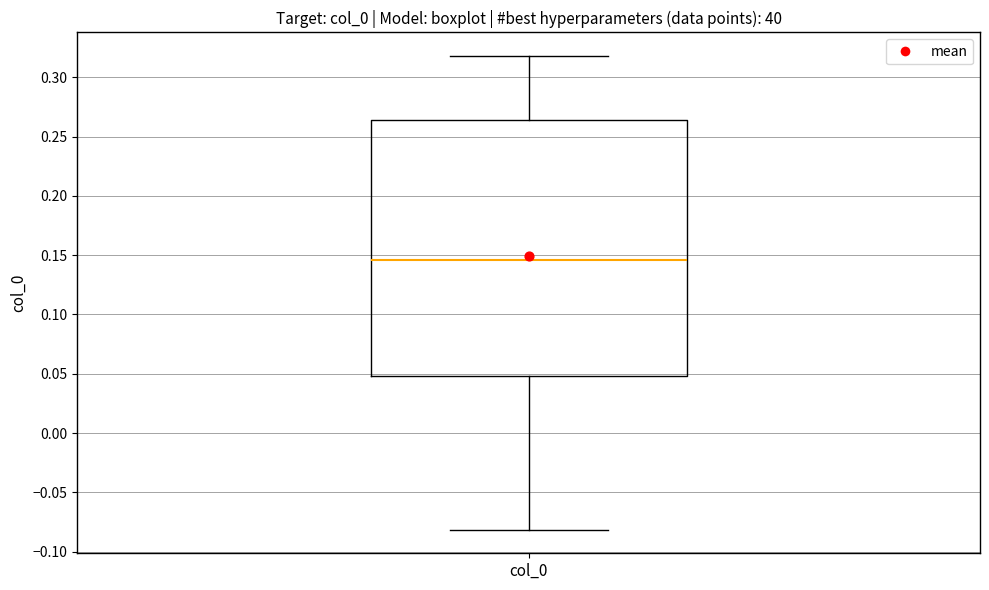

Read this box plot against the y-axis: the position of the median line, the range covered by the box, and the ends of both whiskers. The values are not printed on the chart, so give them approximately, as read against the axis.

median 0.145, box 0.050 to 0.265, whiskers -0.080 to 0.320